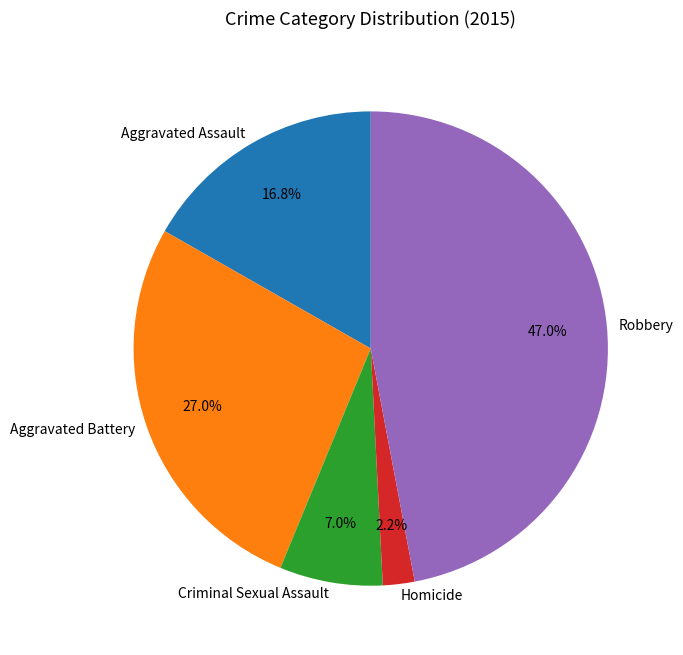

Rank the categories by value from highest to lowest.

Robbery, Aggravated Battery, Aggravated Assault, Criminal Sexual Assault, Homicide